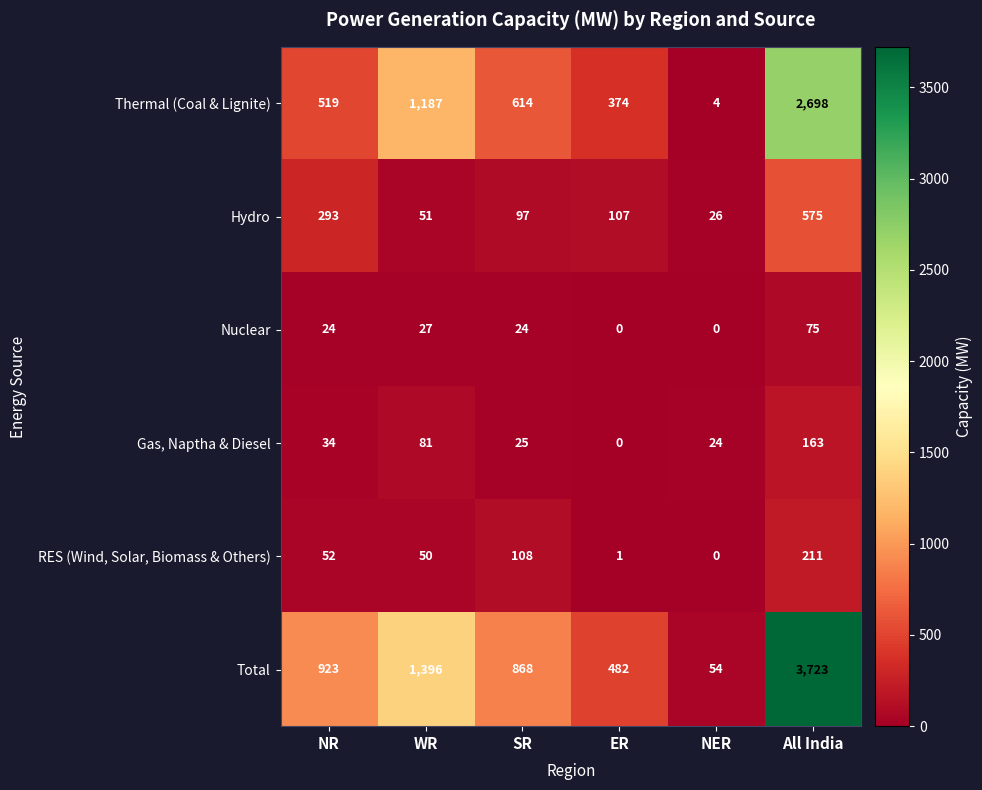

The value of RES (Wind, Solar, Biomass & Others) at All India is 72. True or false?

False